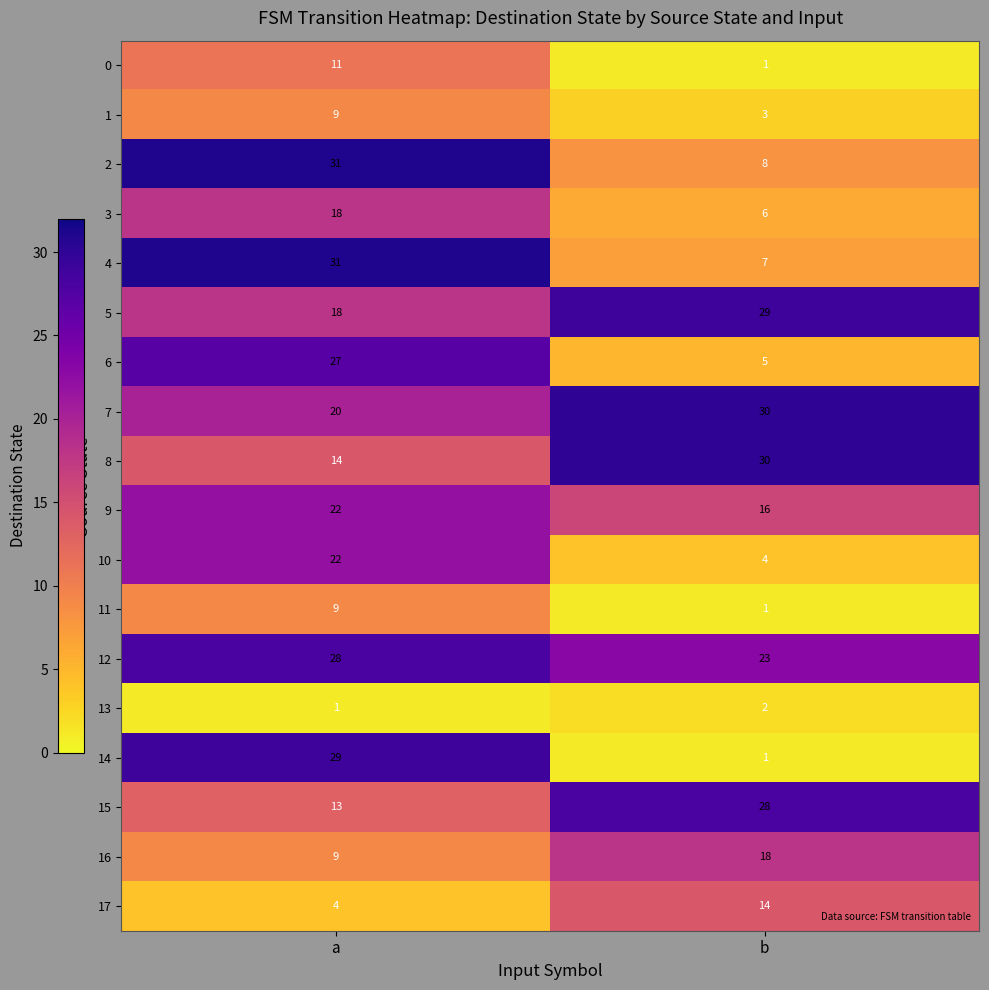

Which series has the largest total across all categories?

12